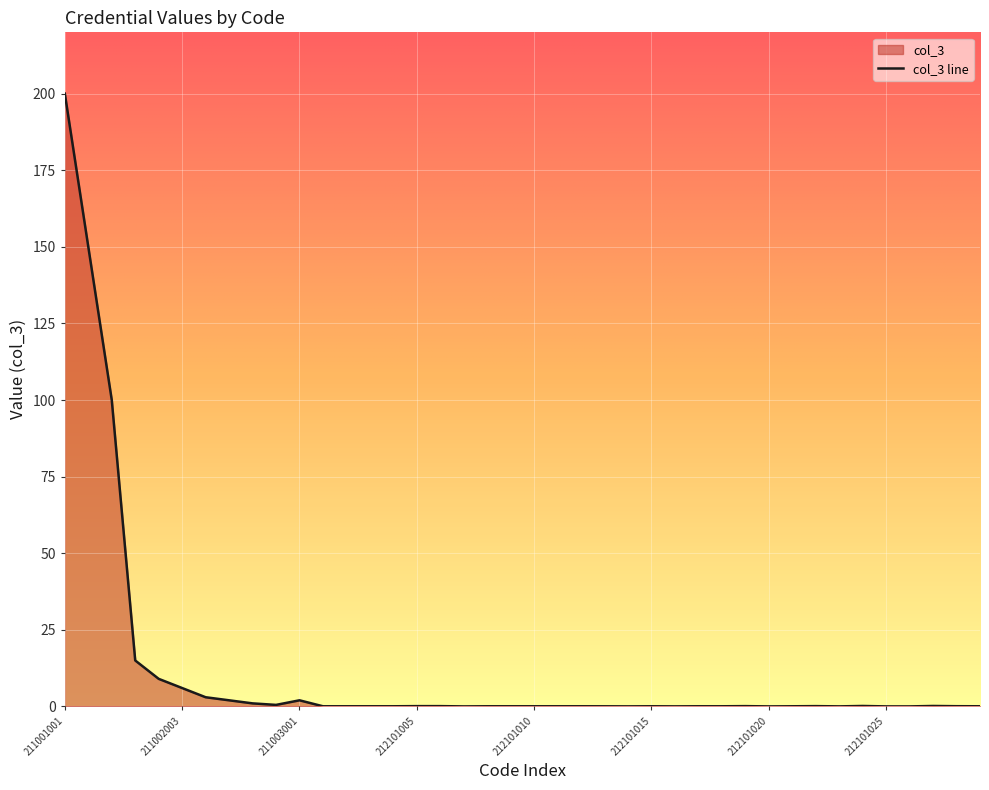

How many points are higher than both their immediate neighbors (excluding endpoints)?

6